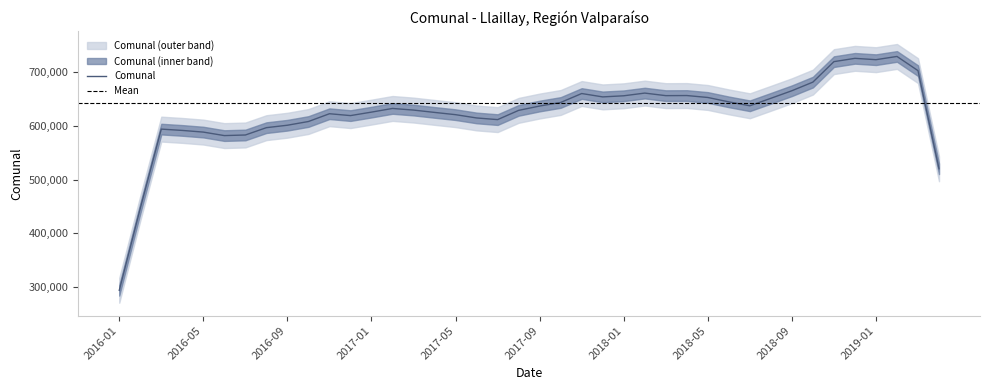

What is the maximum value for Comunal?

729420.8